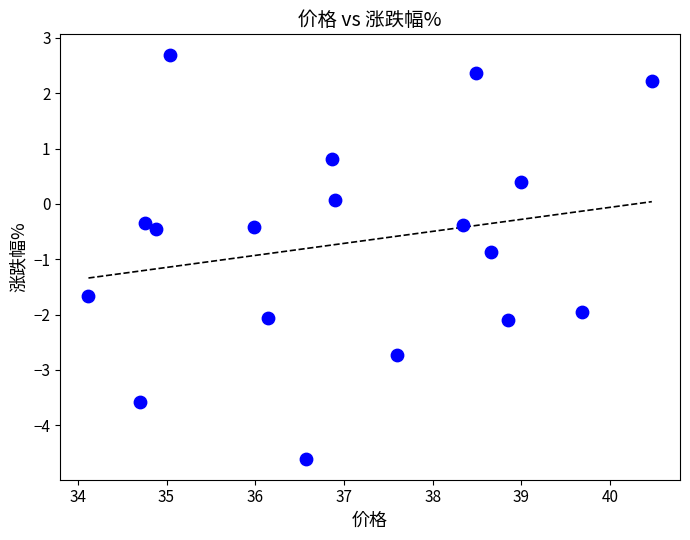

What is the range of X values (max minus min)?

6.4